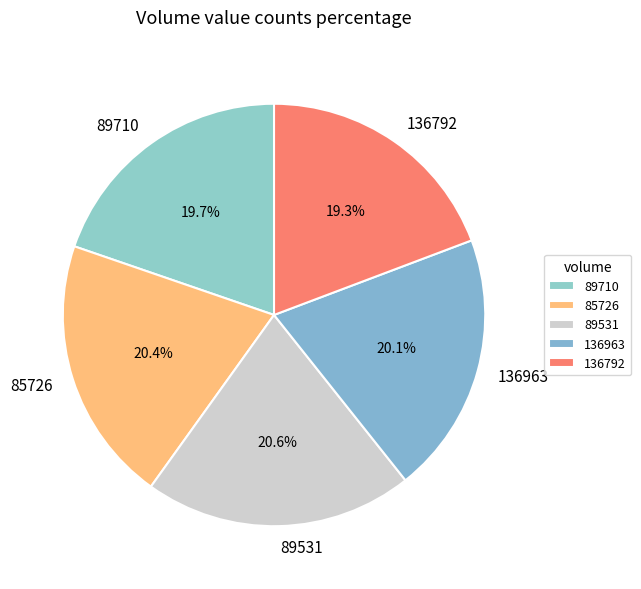

Do 136963 and 85726 together represent more than half of the pie?

No